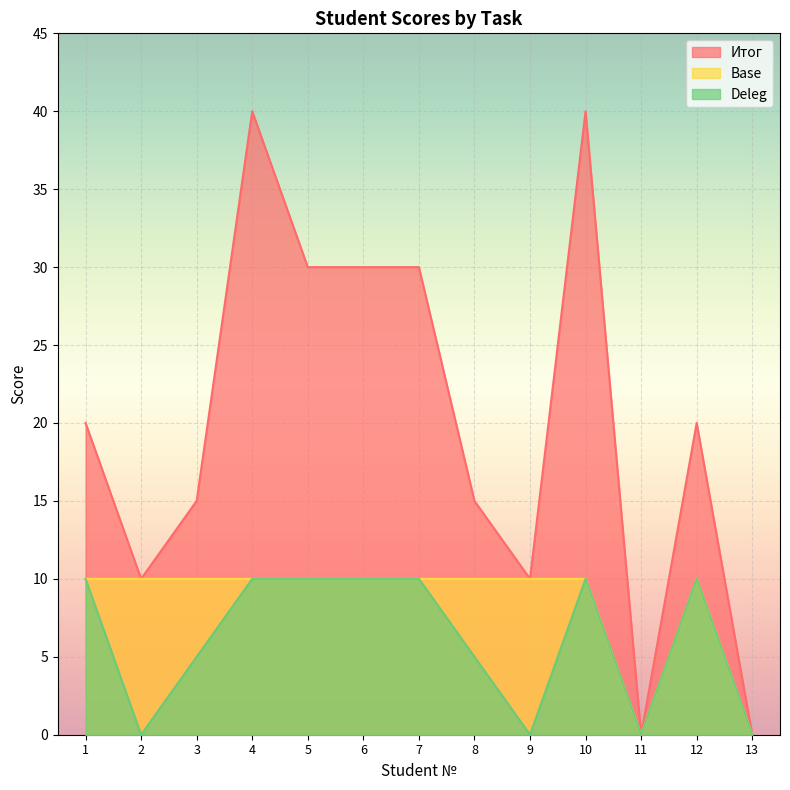

How many Base values are between 10 and 11?

11